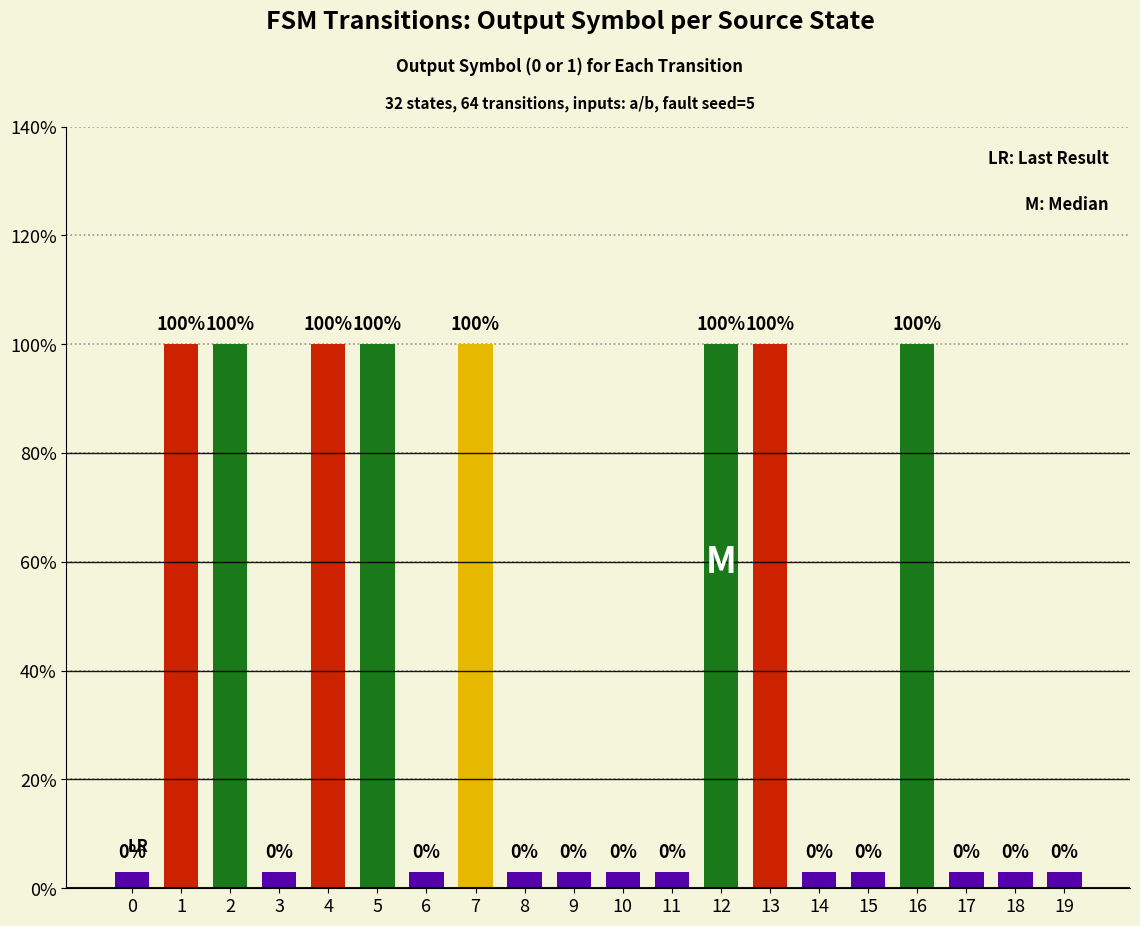

Reading right to left, extract all data points from this chart.

19=0.0	18=0.0	17=0.0	16=1.0	15=0.0	14=0.0	13=1.0	12=1.0	11=0.0	10=0.0	9=0.0	8=0.0	7=1.0	6=0.0	5=1.0	4=1.0	3=0.0	2=1.0	1=1.0	0=0.0